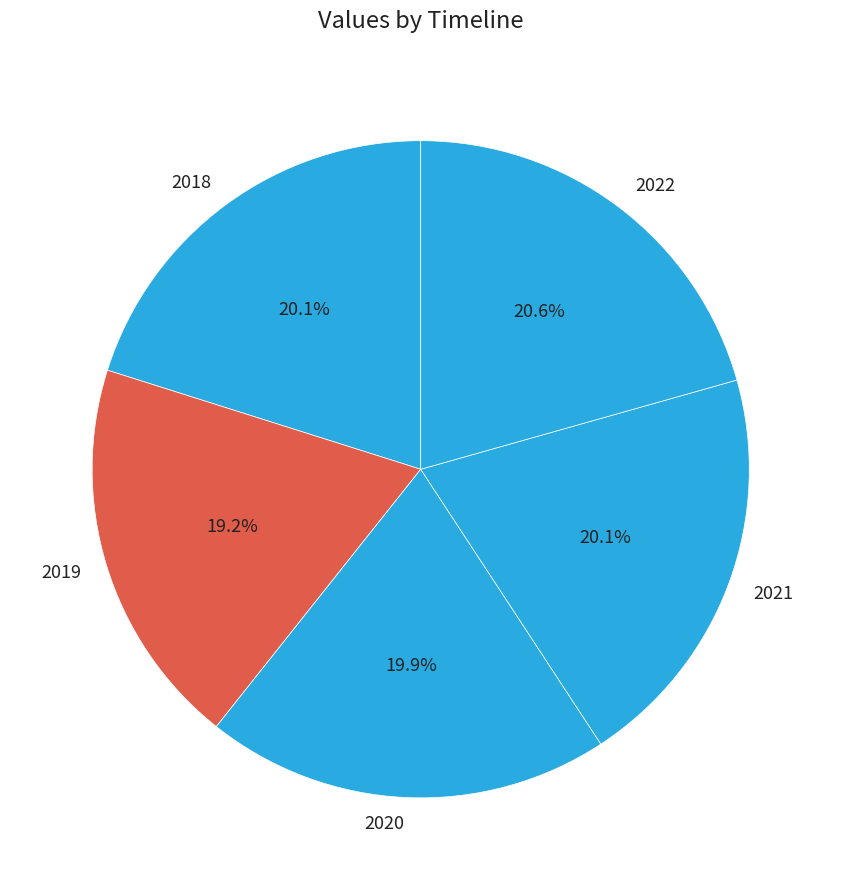

Which category has the smallest portion of the pie?

2019